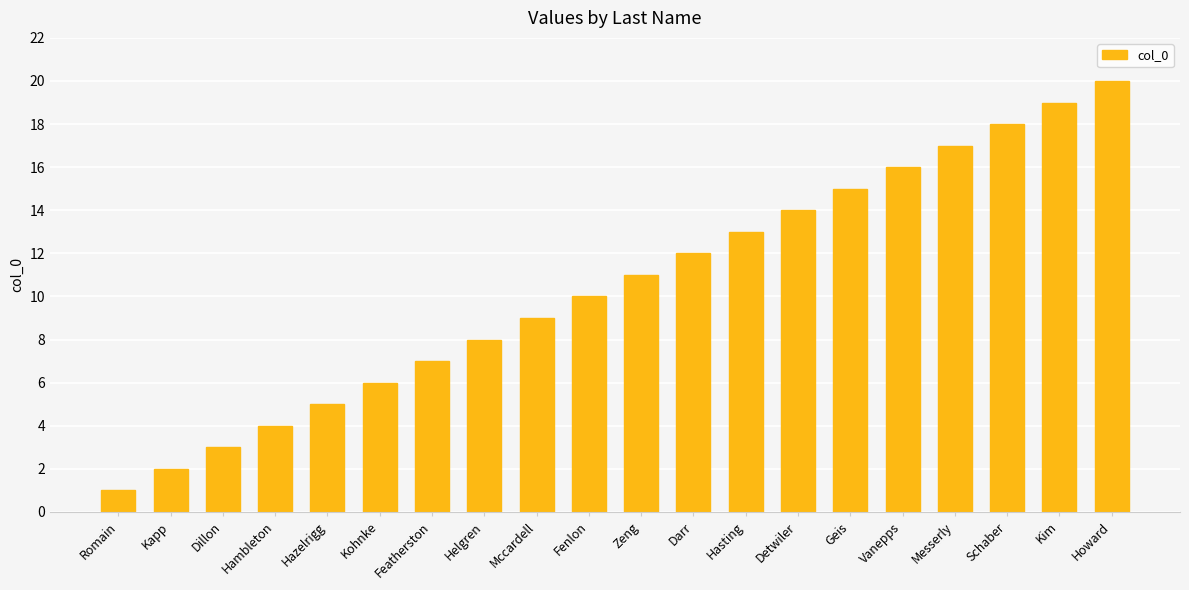

The value at Zeng is 11. True or false?

True